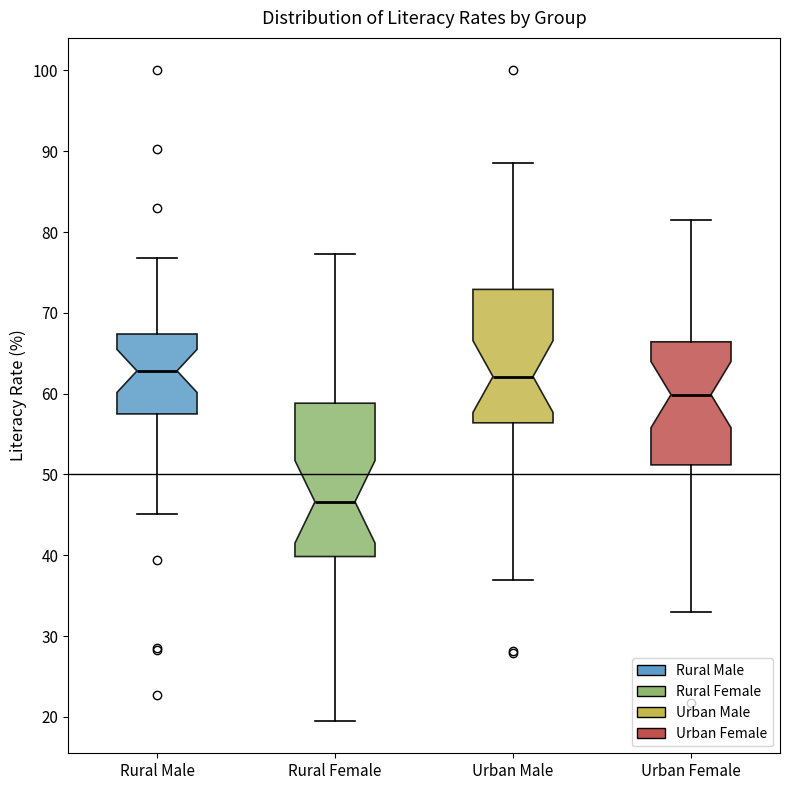

Where does the lower whisker of the box for Urban Male end on the y-axis? The values are not printed on the chart, so give them approximately, as read against the axis.

37